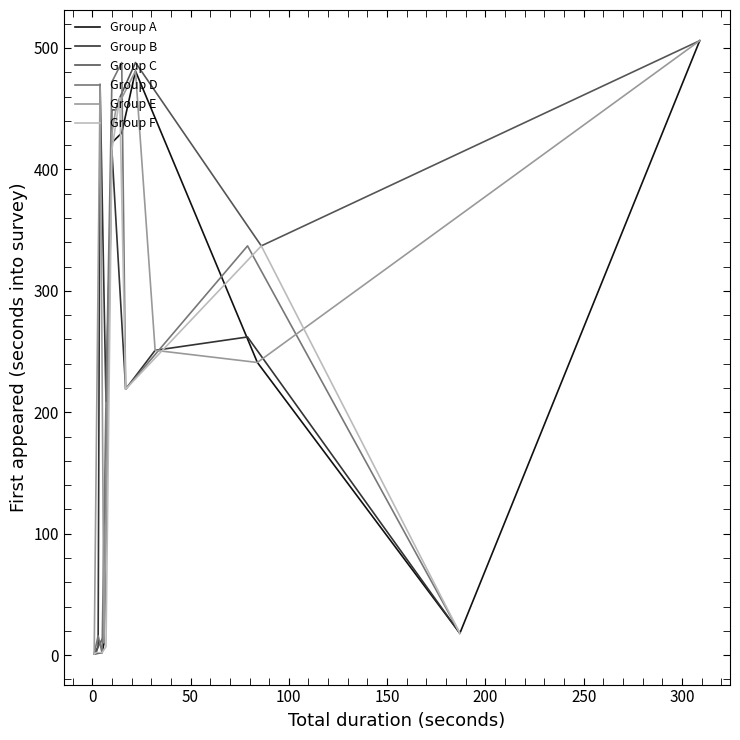

How many interior local peaks does the Group A series have?

1